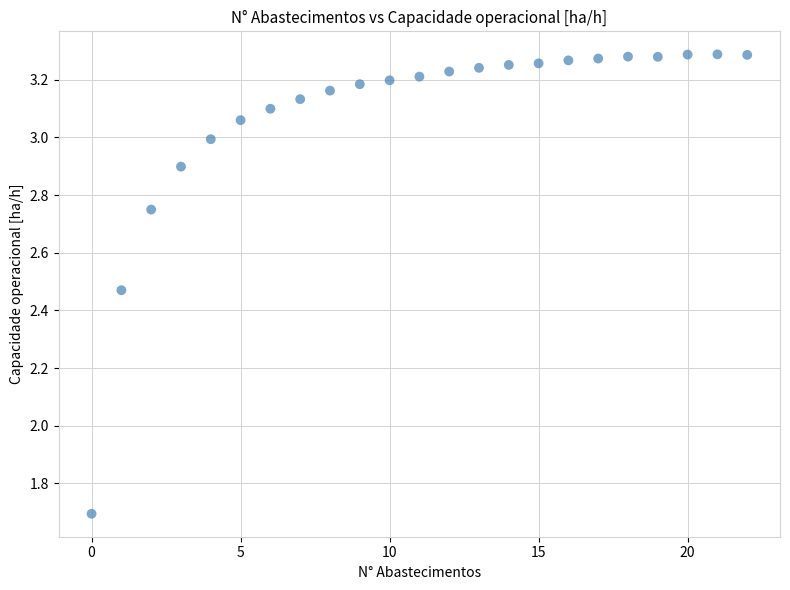

What is the range of Y values (max minus min)?

1.6